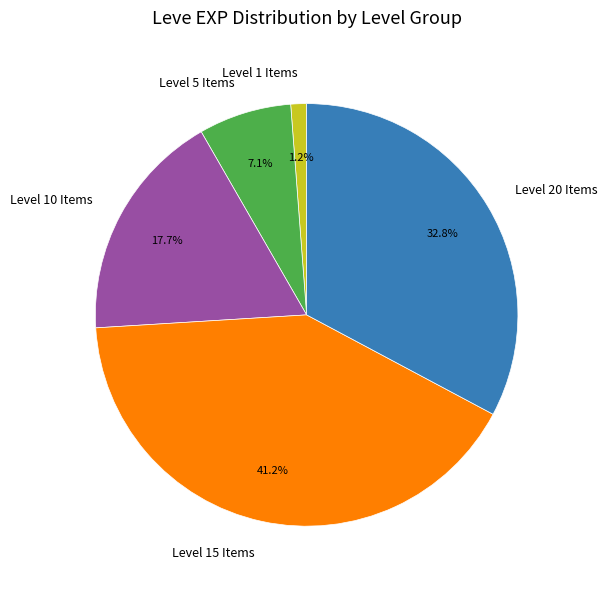

Which has a higher value, Level 15 Items or Level 1 Items?

Level 15 Items